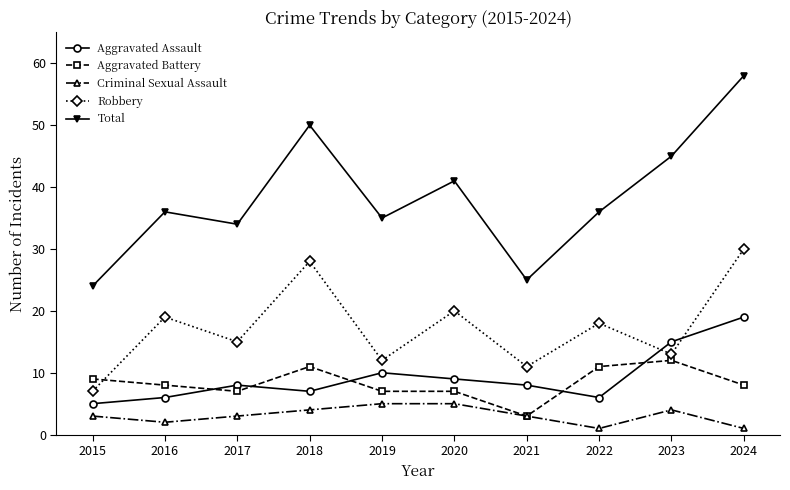

Which series changed the most between 2015 and 2022?

Total